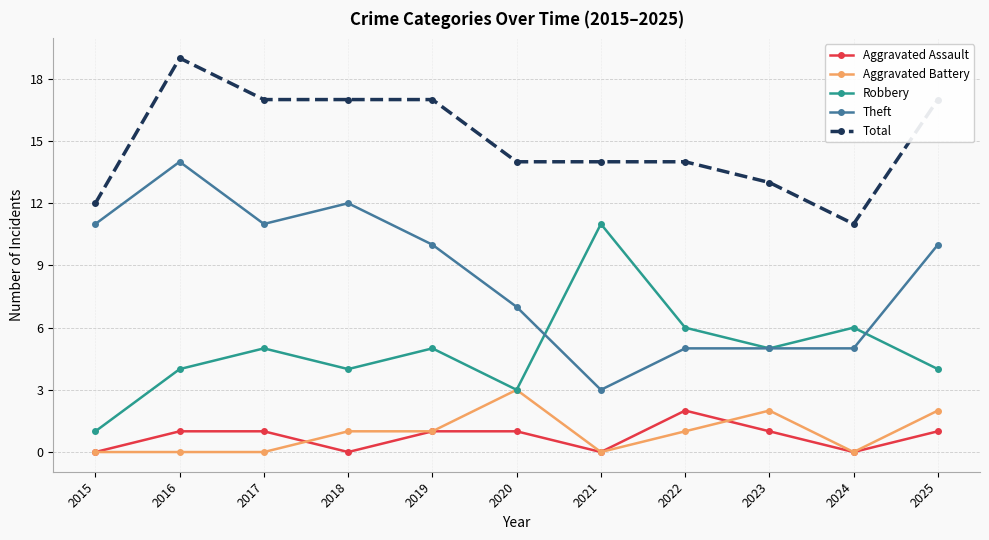

What is the difference between the highest and lowest values at 2025?

16